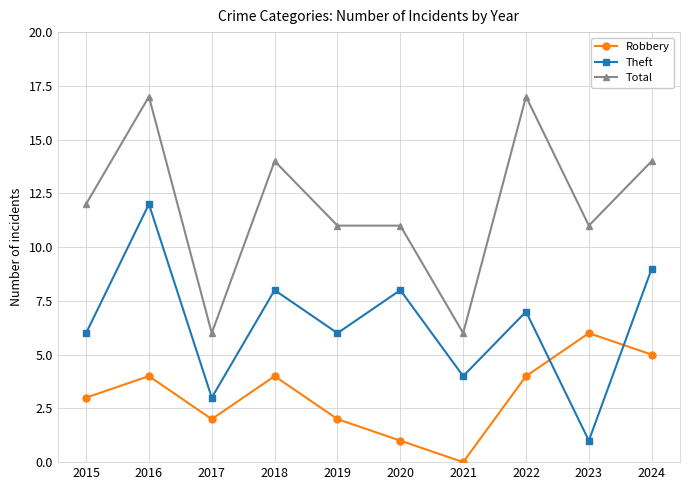

At which label does Robbery reach its peak?

2023